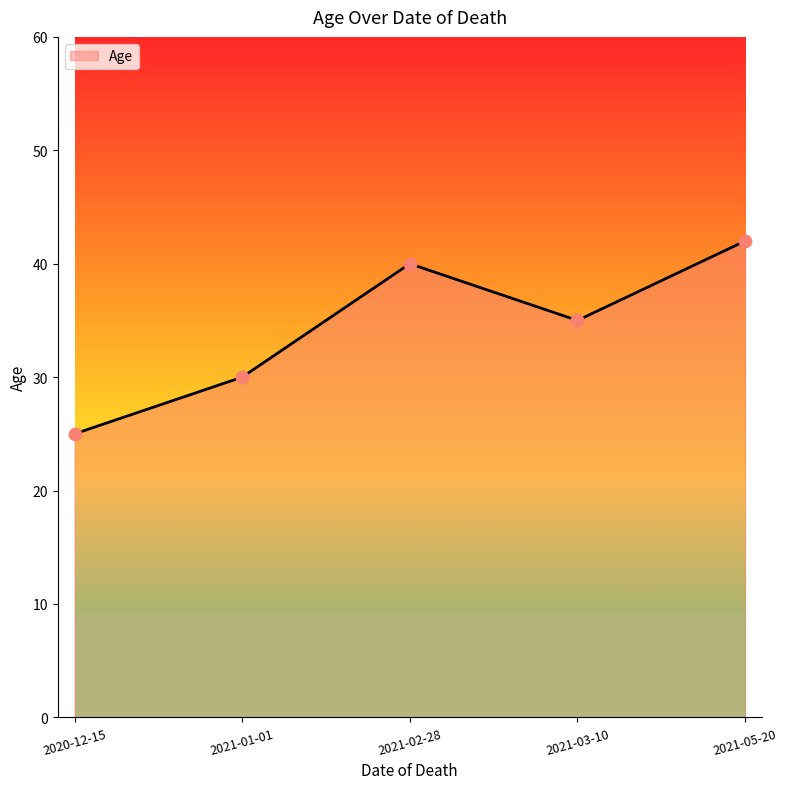

Approximately how many times larger is the value at 2021-03-10 compared to 2021-01-01?

1.2